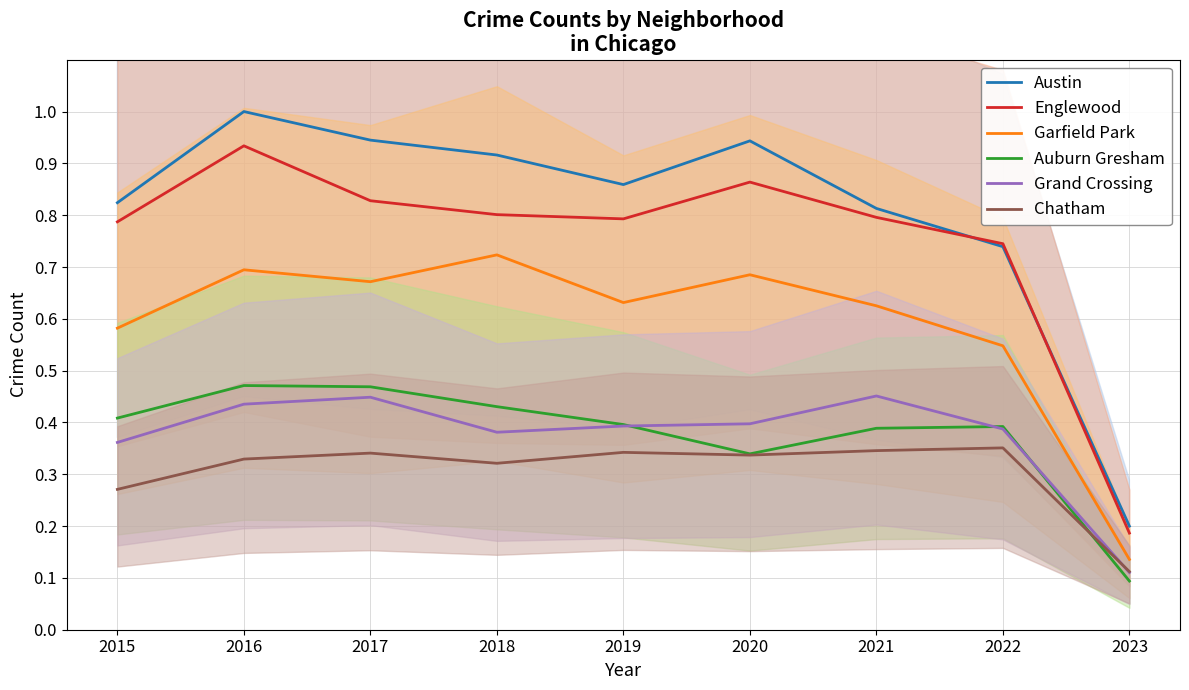

How many lines are shown in the chart?

6